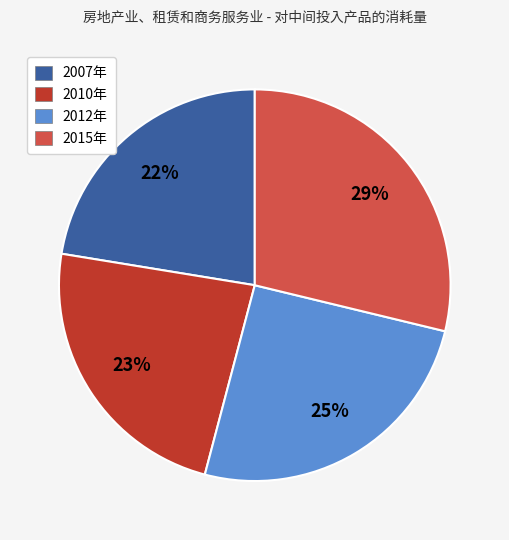

How many slices are in this pie chart?

4